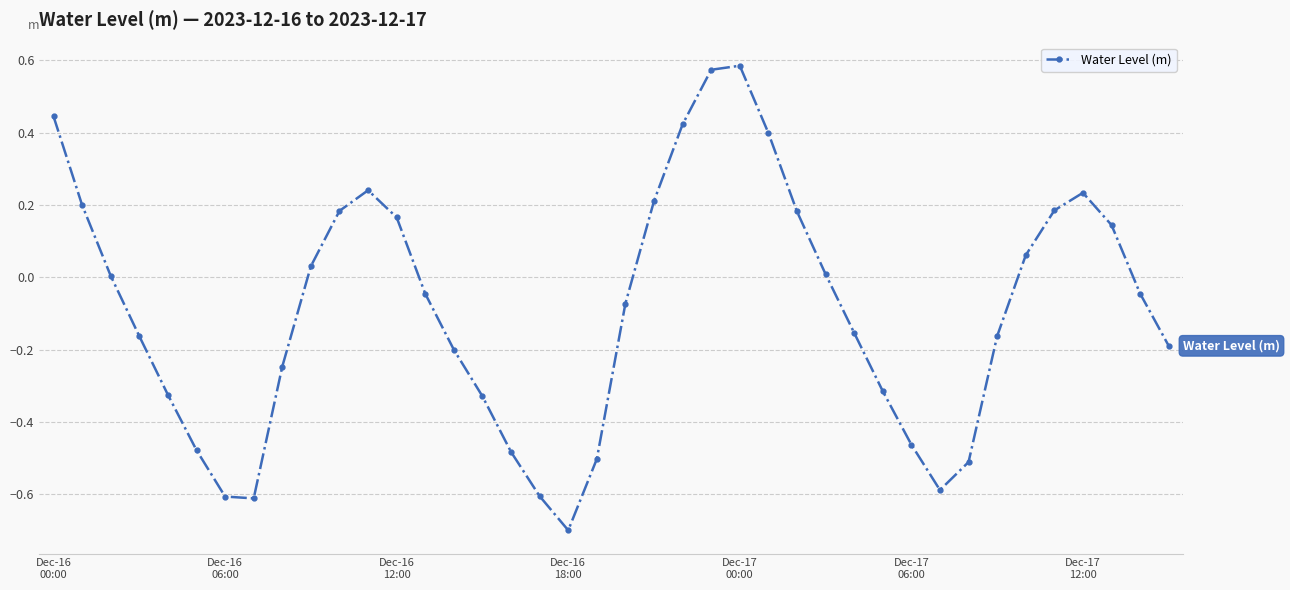

What is the sum of all values?

-3.5